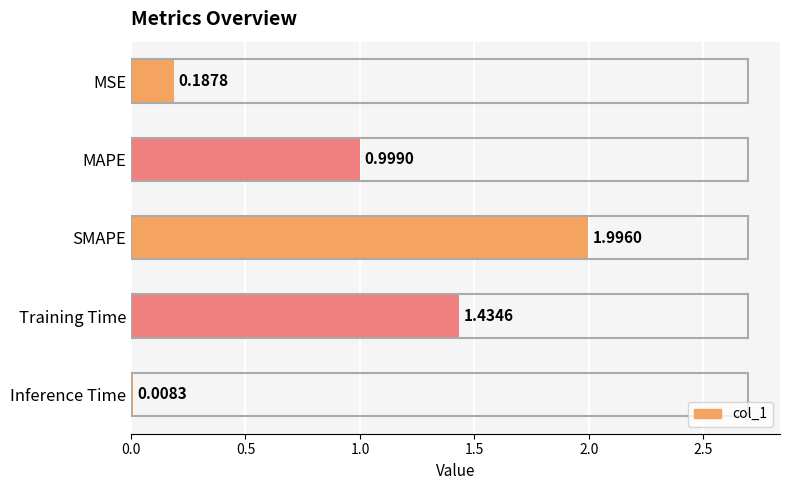

Which has a higher value, Training Time or SMAPE?

SMAPE